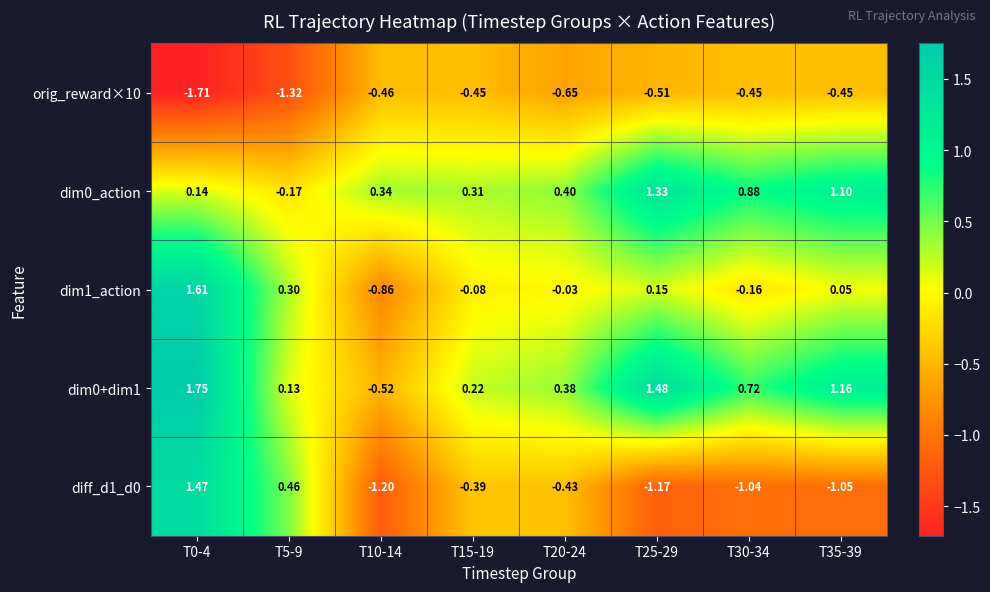

Is the value of dim0_action at T25-29 greater than the value of dim0+dim1 at T10-14?

Yes